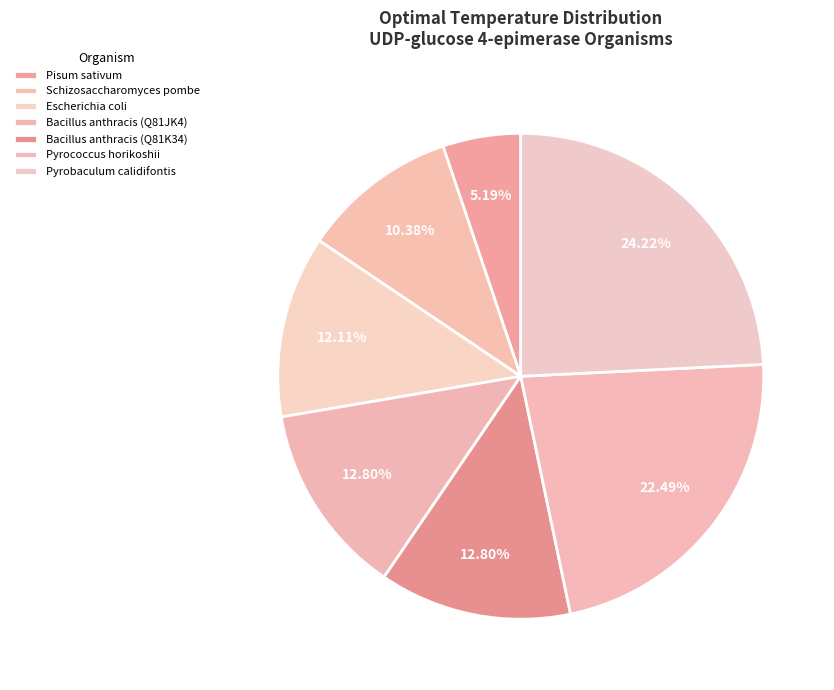

Which category has the biggest portion of the pie?

Pyrobaculum calidifontis